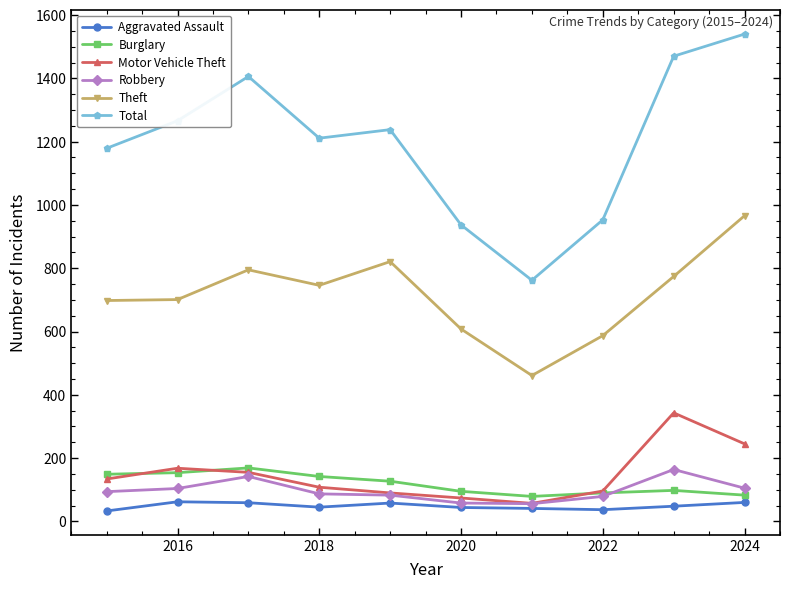

What is the greatest value displayed?

1540